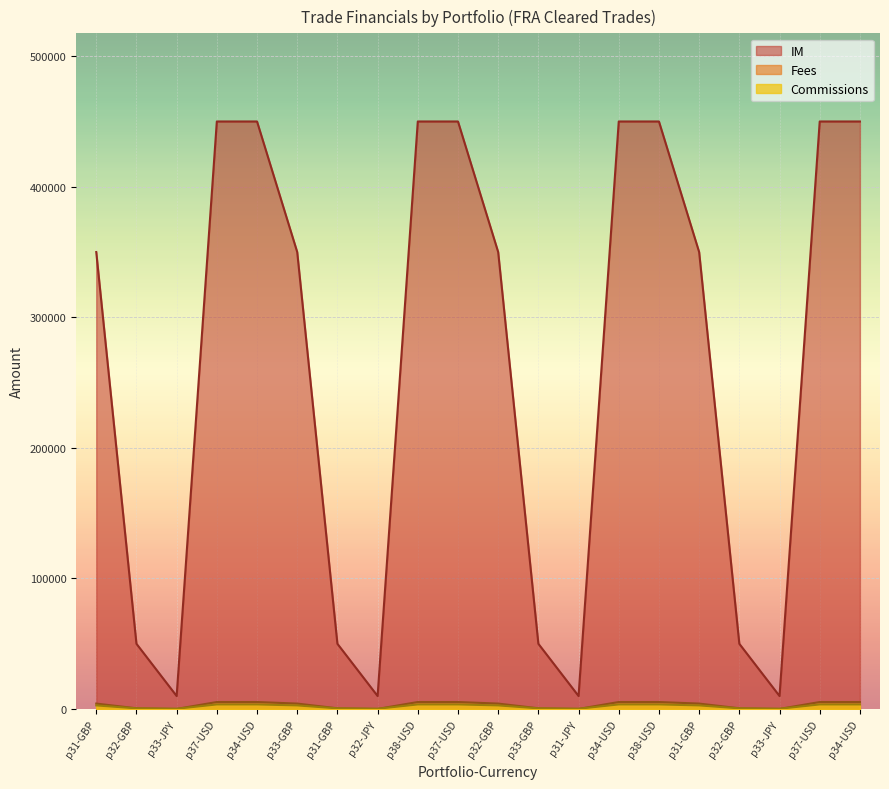

What are all the series names shown in the legend?

Commissions, Fees, IM